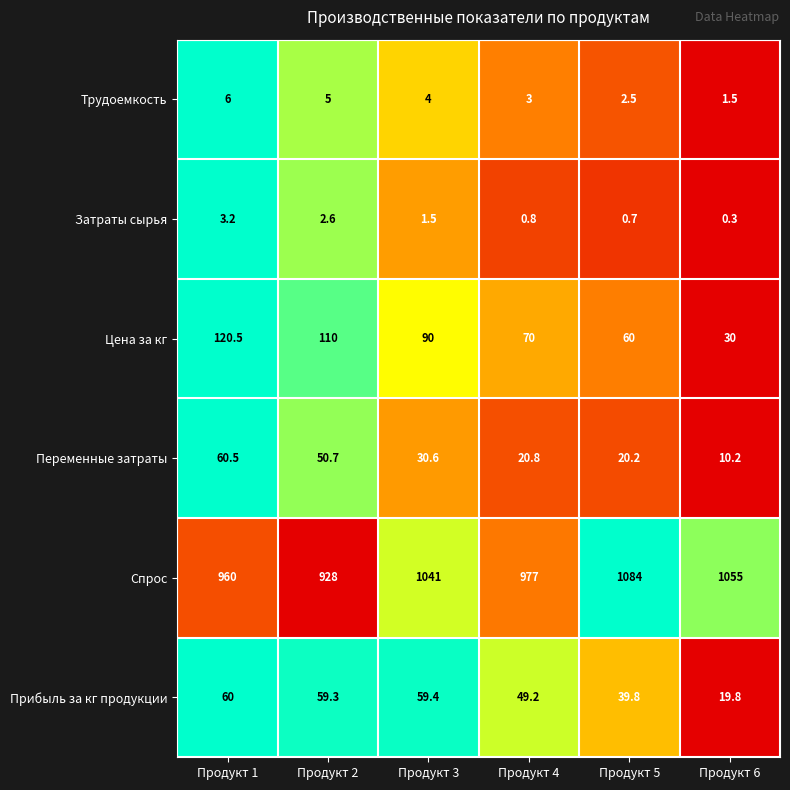

Which series has the largest total across all categories?

Спрос